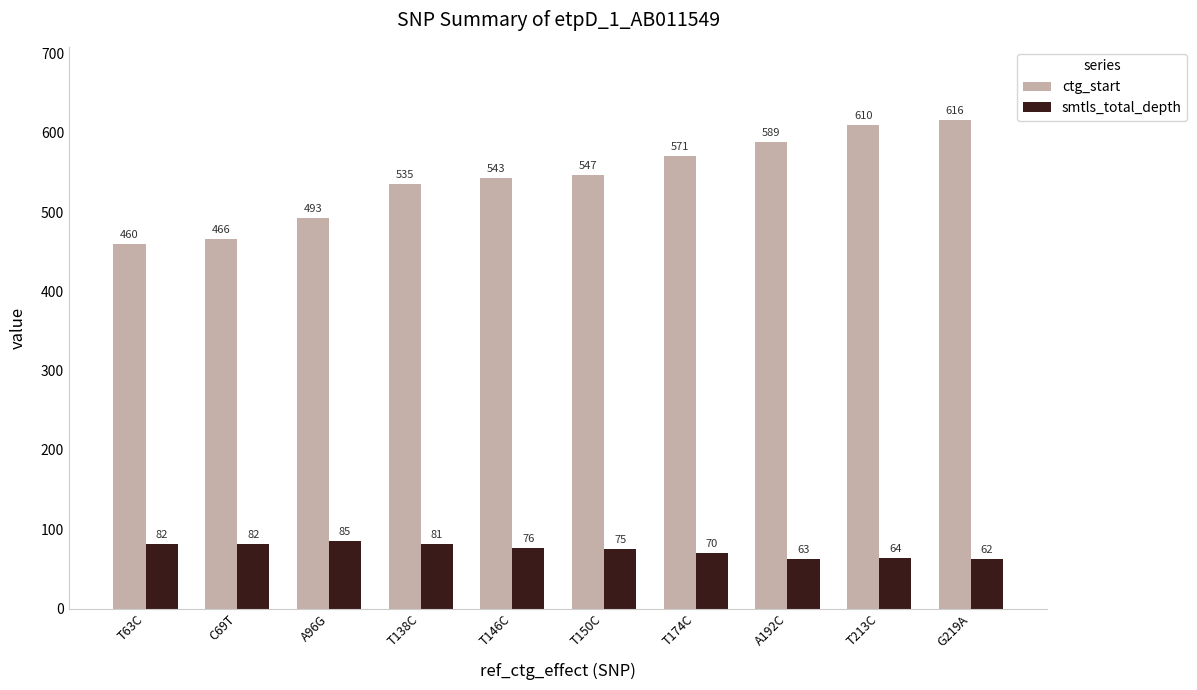

At T174C, list the series in order from largest to smallest.

ctg_start, smtls_total_depth